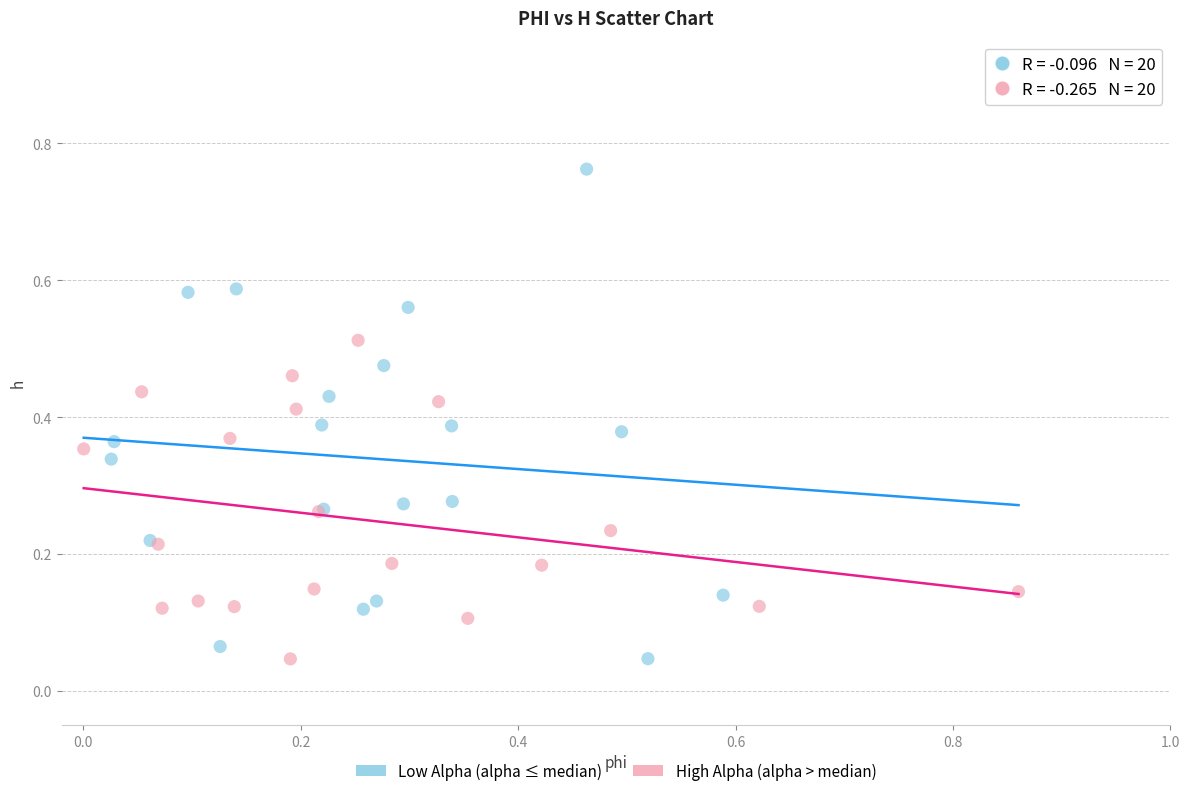

Which series has the widest spread of Y values?

Low Alpha (alpha ≤ median)